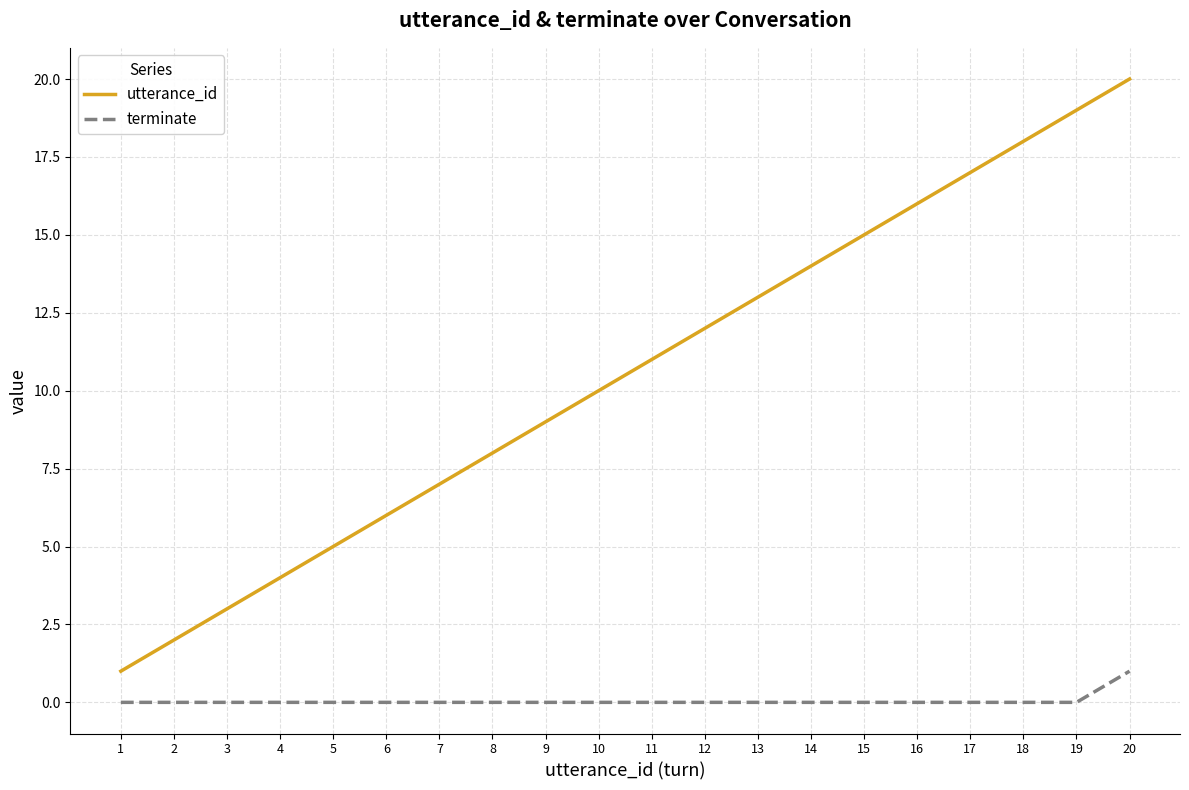

Does the chart have visible grid lines?

Yes